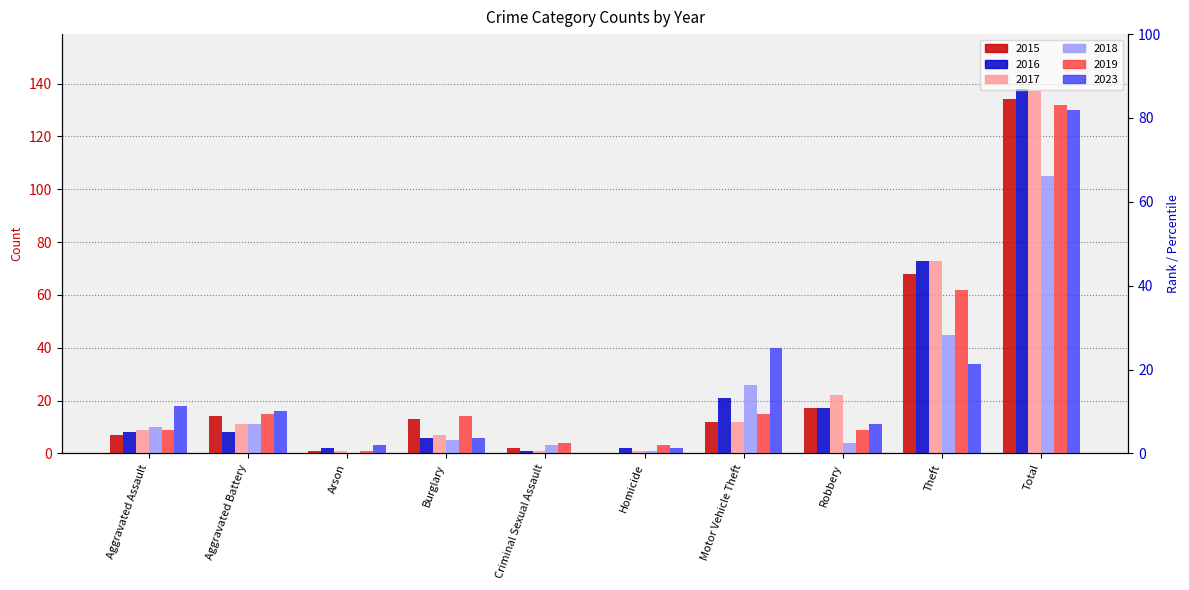

What is the greatest value displayed?

138